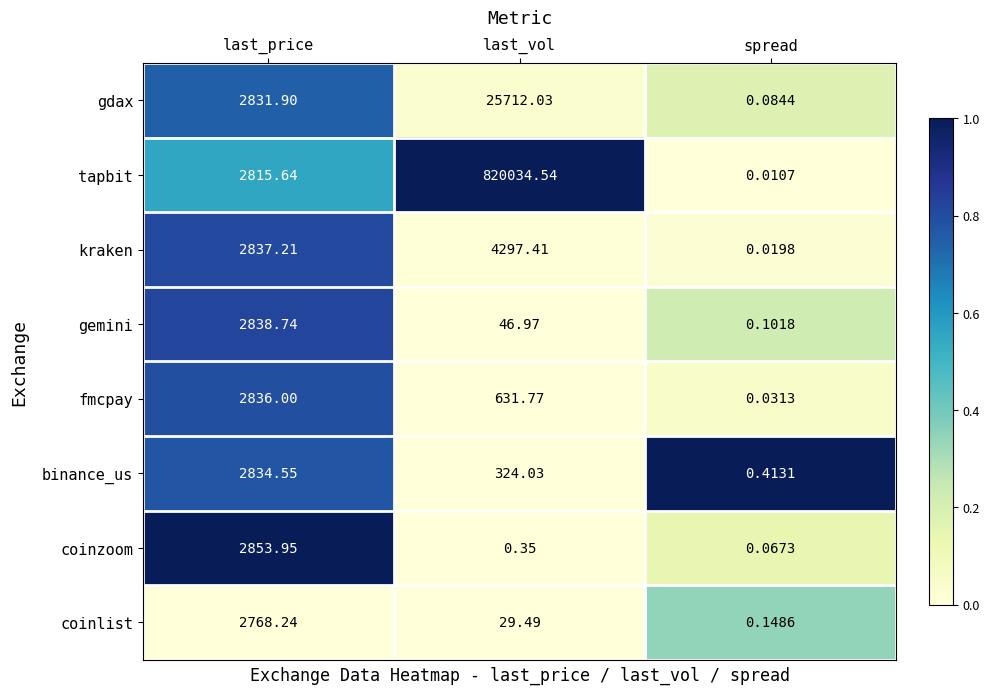

Which series has the largest total across all categories?

tapbit